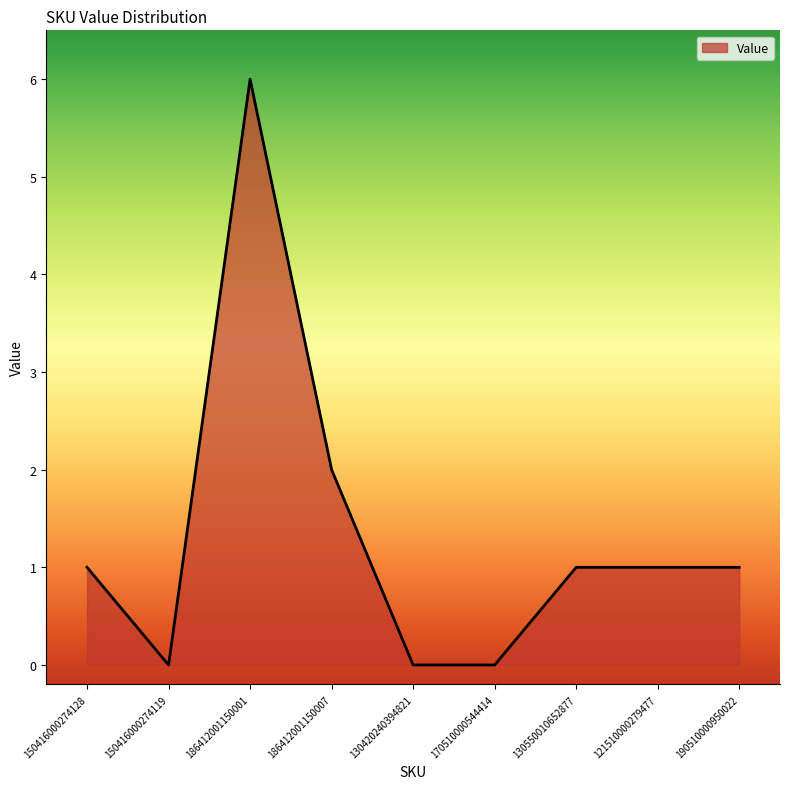

Is it true that the value at 186412001150001 is 3?

False